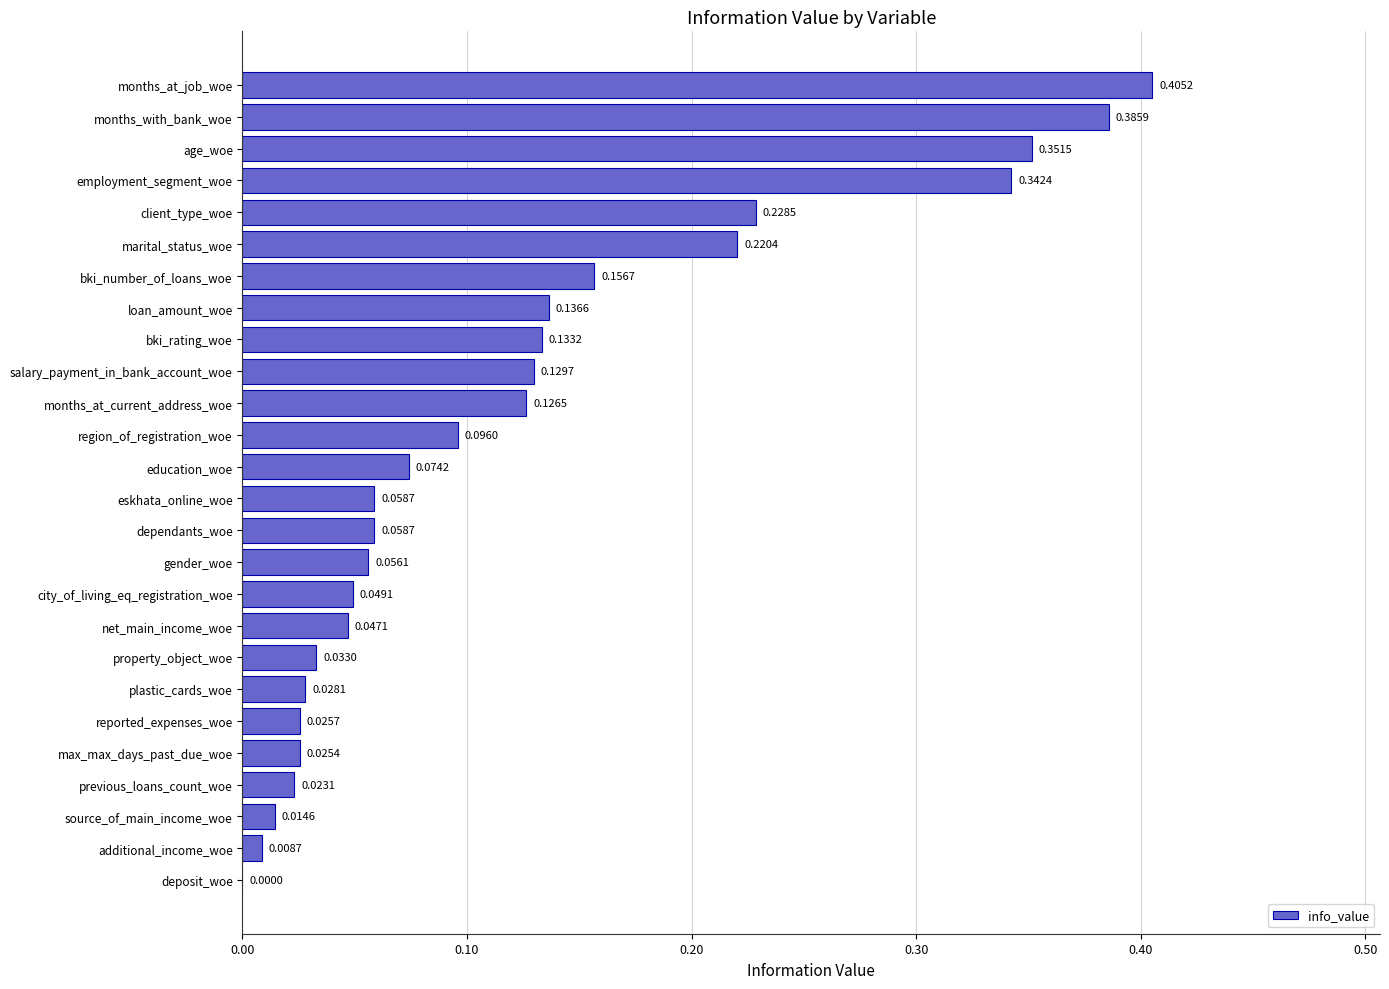

What is the sum of all values?

3.2